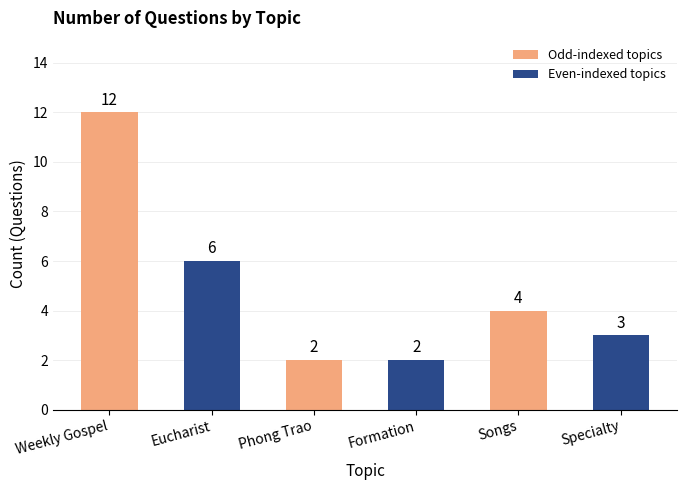

Reading left to right, transcribe all the data shown in this chart.

12	6	2	2	4	3